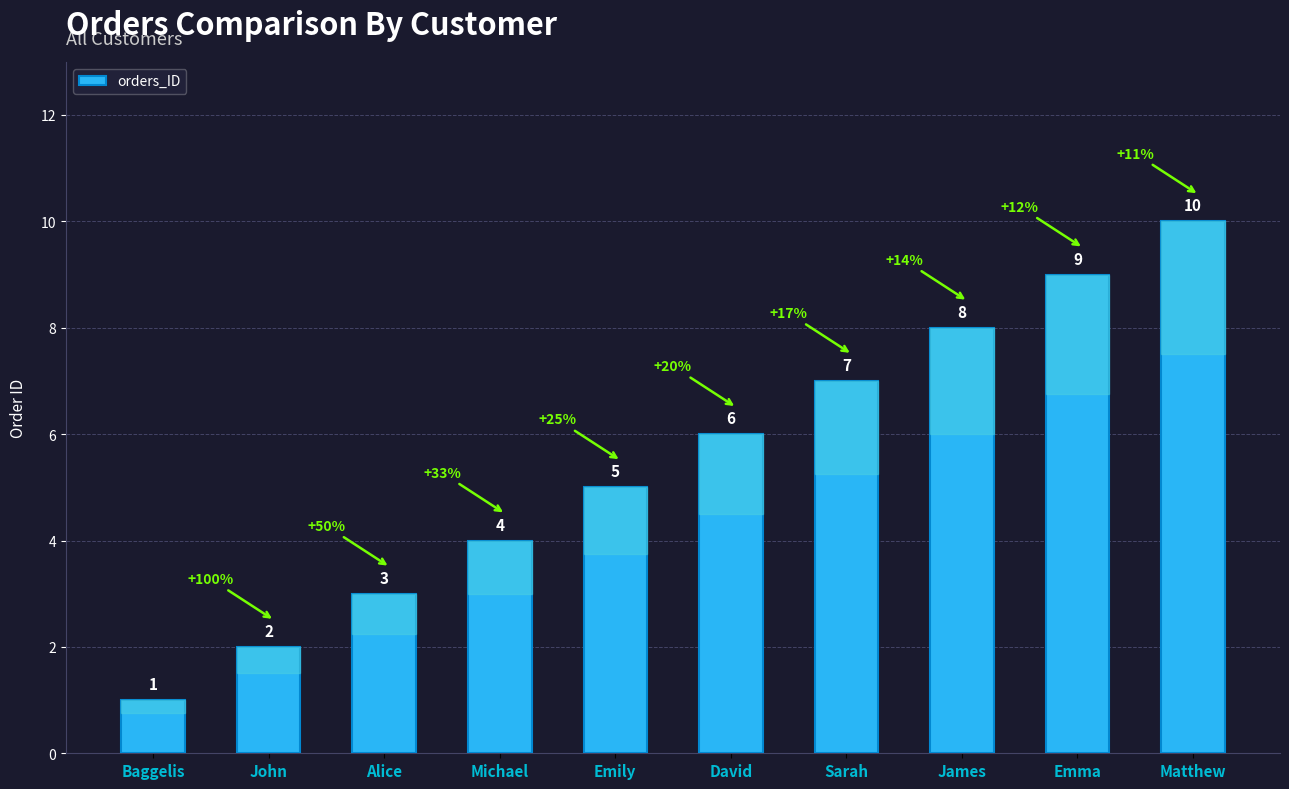

What is the label of the 1st bar from the left?

Baggelis